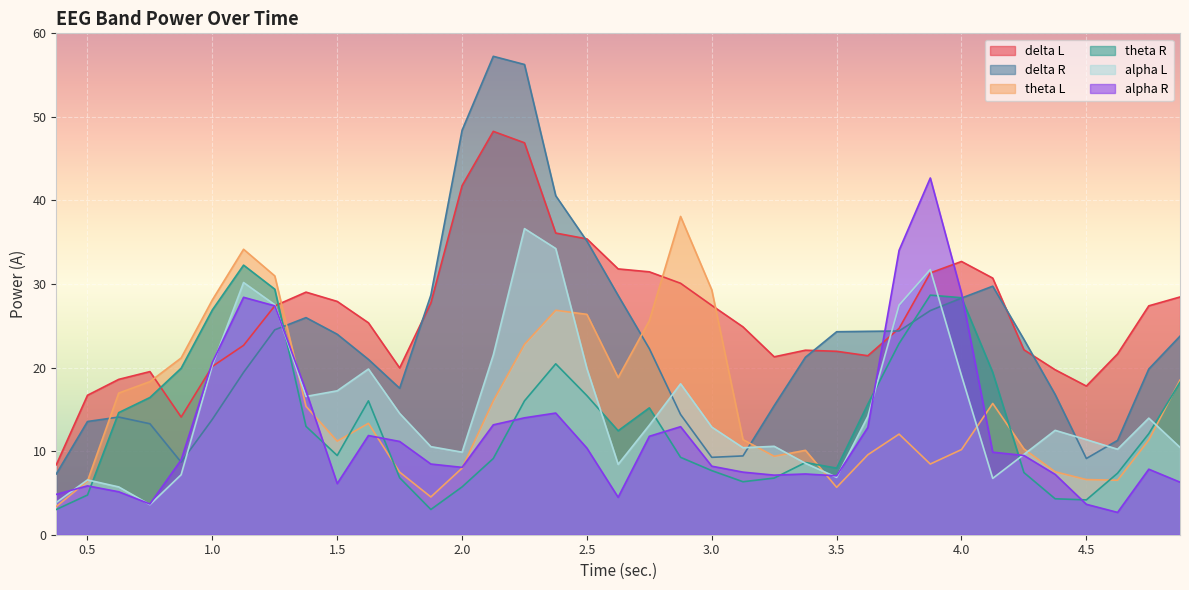

Rank the series at 3.625 from highest to lowest value.

delta R, delta L, theta R, alpha L, alpha R, theta L